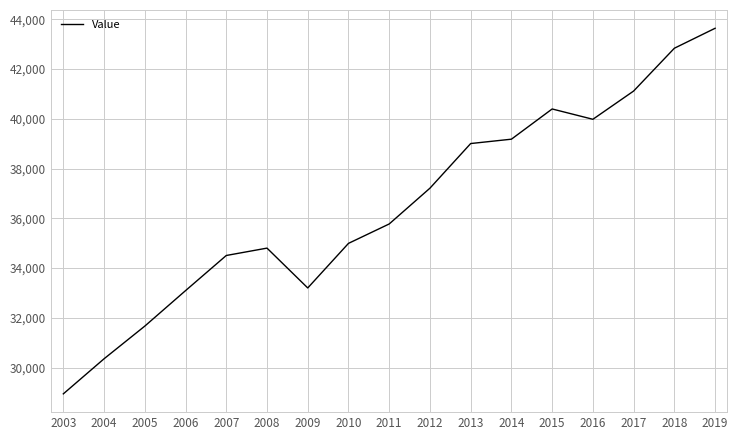

At which category does the chart reach its peak across all series?

2019